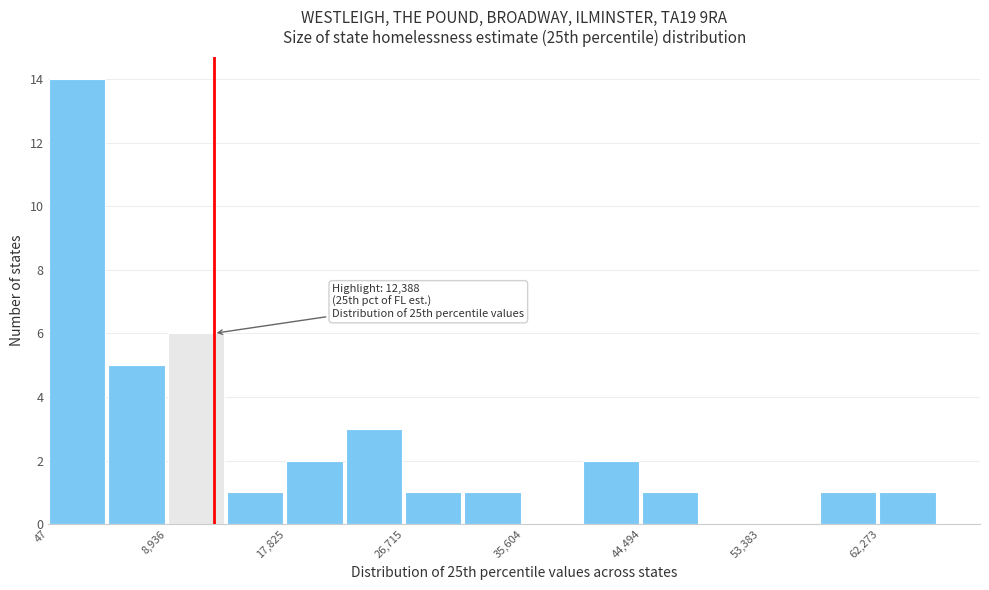

Which range on the x-axis has the tallest bar?

0 to 4000